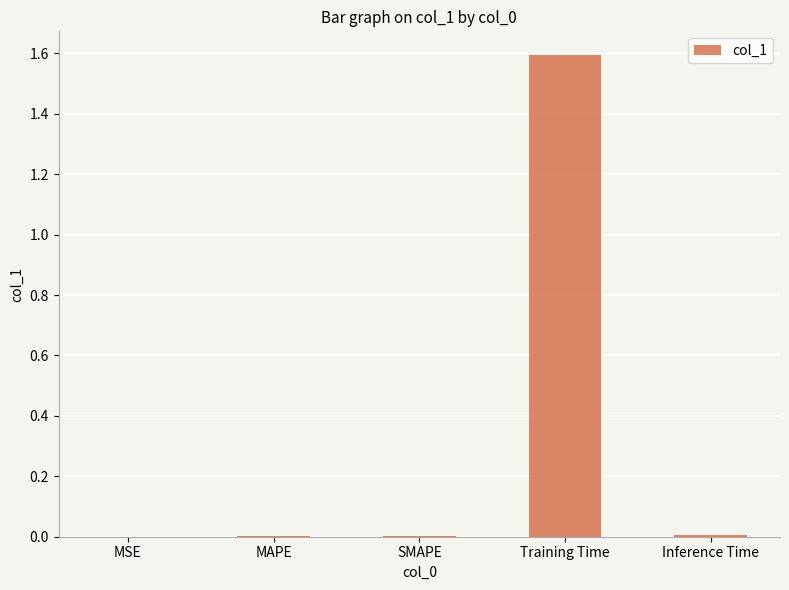

Is it true that the value at Inference Time is 0.0?

True